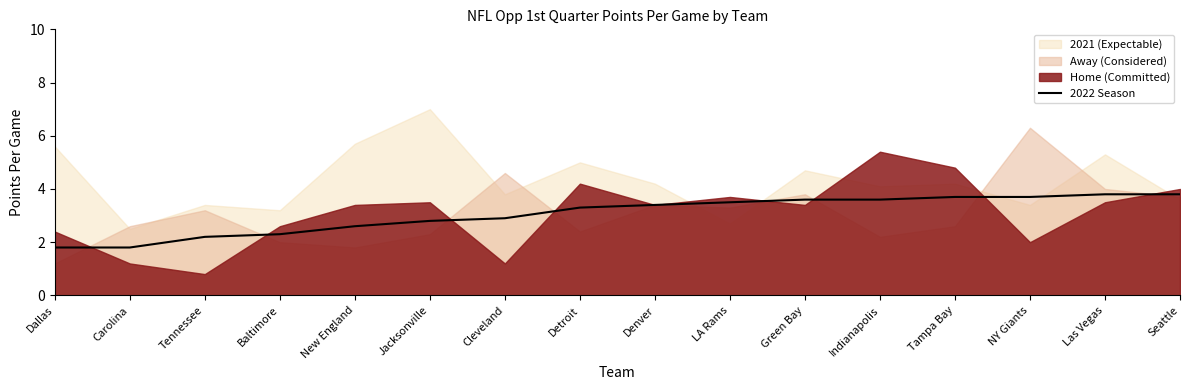

Where does the 2022 Season series first go above 3?

Detroit